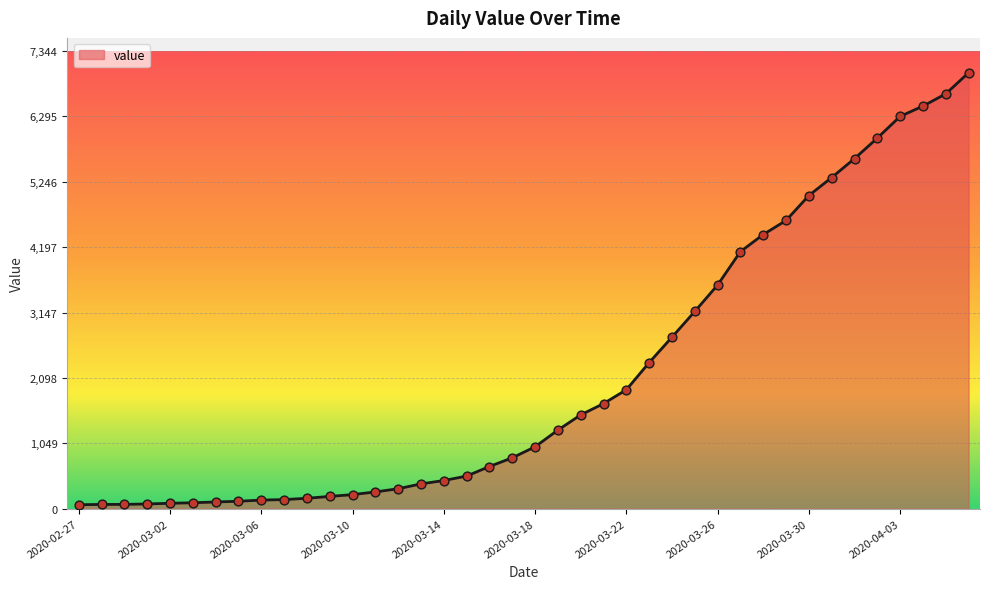

What is the difference between the maximum and minimum values?

6931